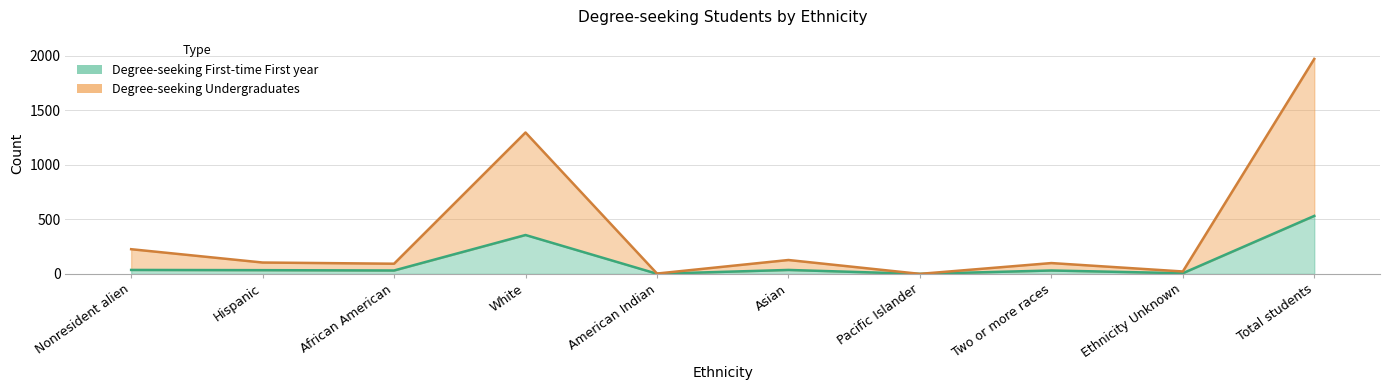

What is the difference between the maximum and minimum values in the Degree-seeking Undergraduates series?

1969